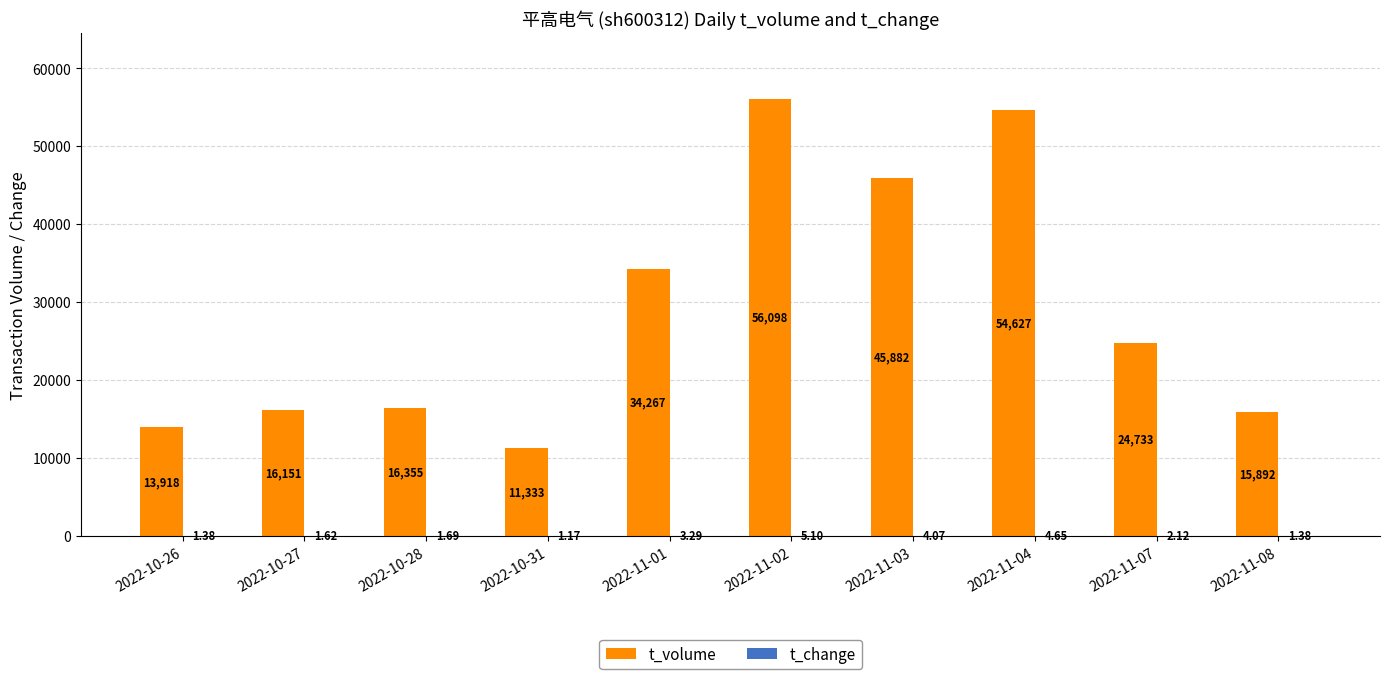

What is the sum of all t_volume values?

289256.0